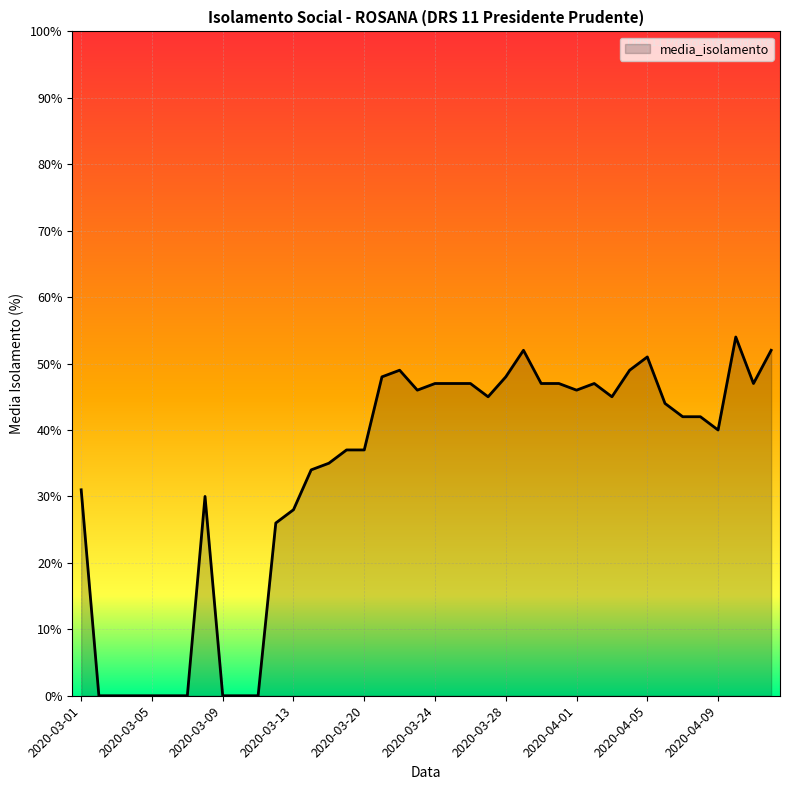

How many lines are shown in the chart?

1